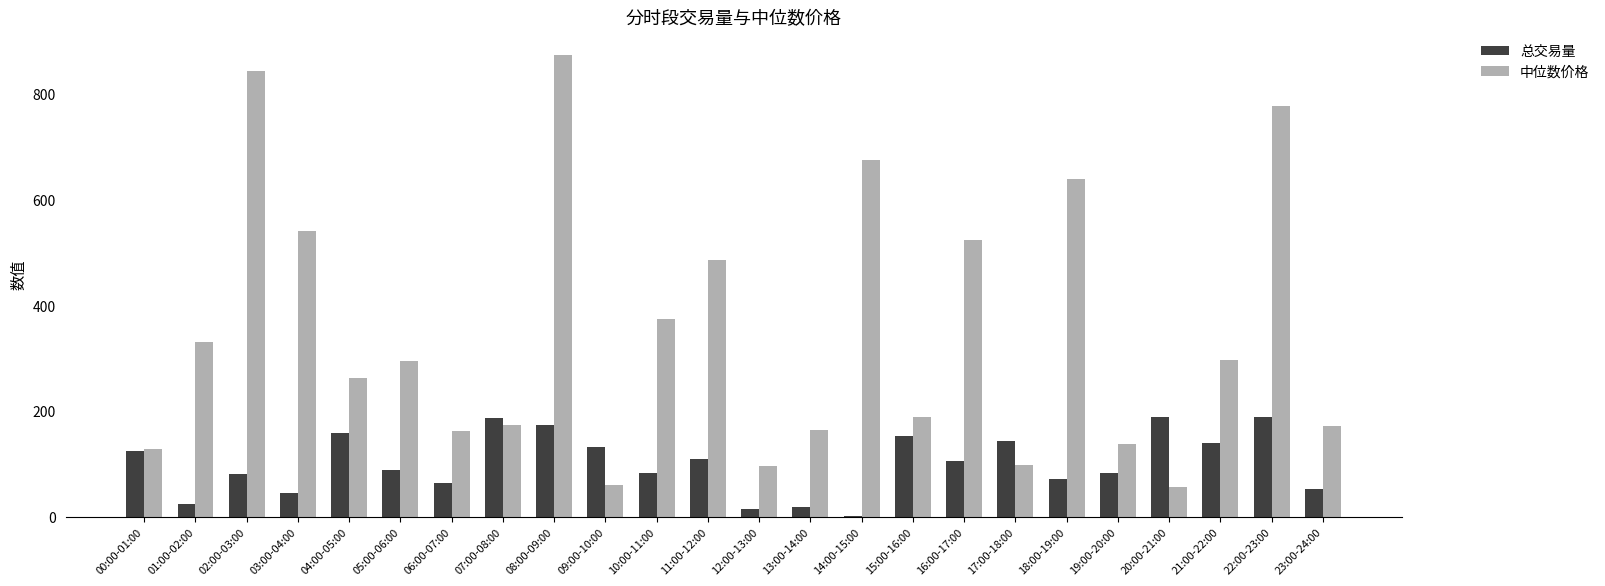

What is the difference between the 中位数价格 values at 09:00-10:00 and 11:00-12:00?

427.2